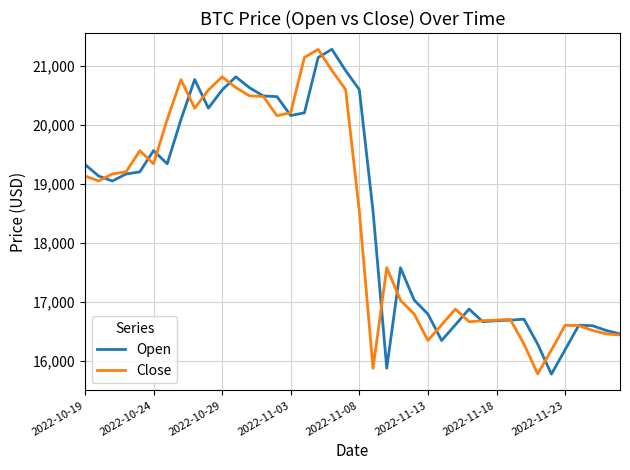

What is the lowest value of the Close series?

15787.3